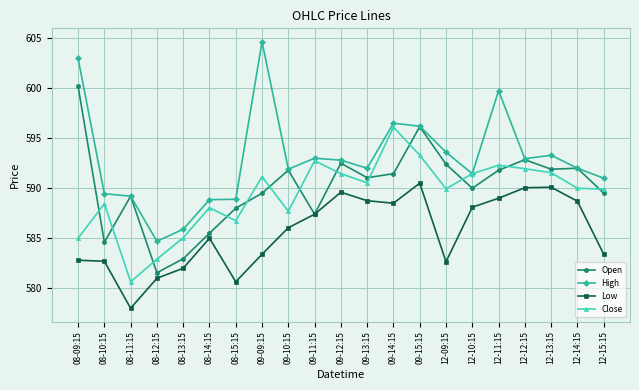

What is the total value across all series at 12-09:15?

2358.6